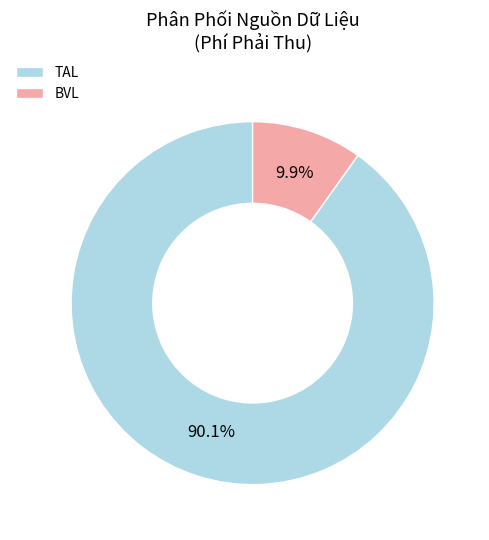

Is there any slice that represents more than half of the pie?

Yes